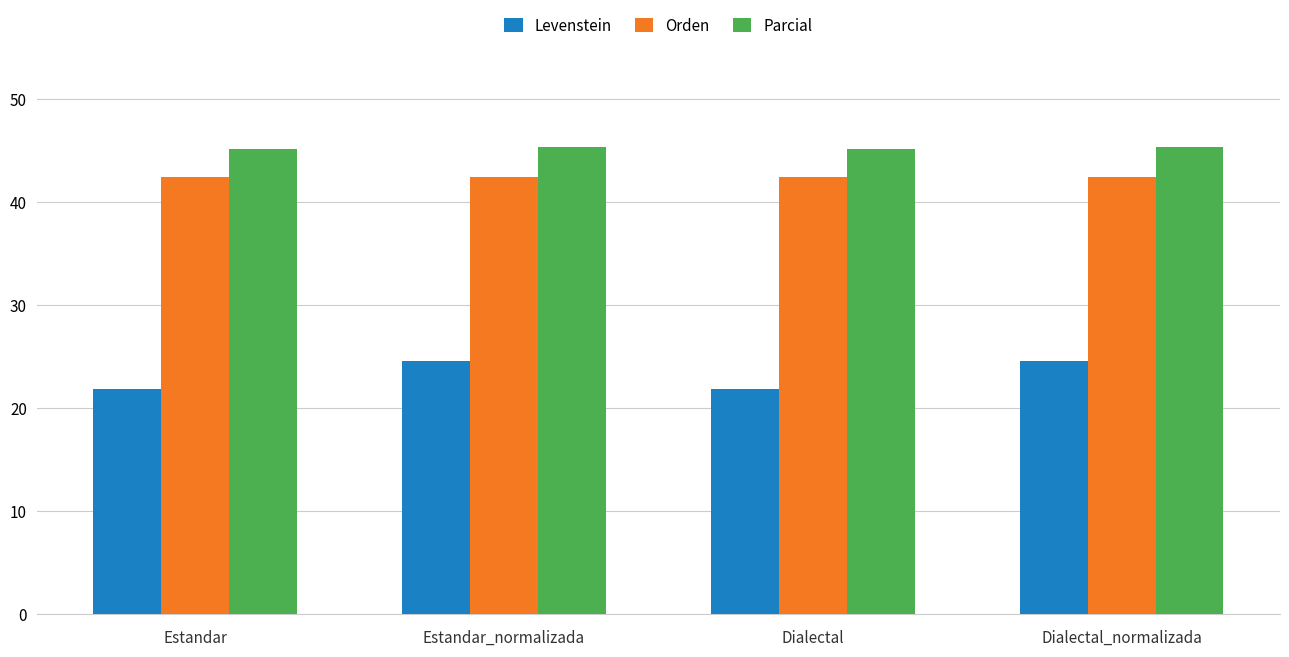

List the series in order of their peak value, lowest first.

Levenstein, Orden, Parcial